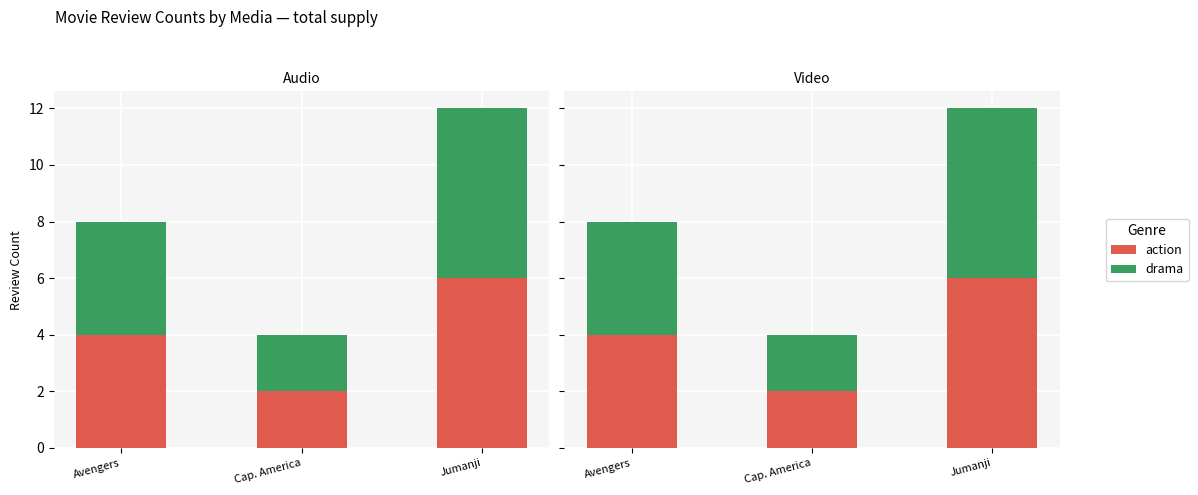

Which series has the largest range (max minus min)?

action